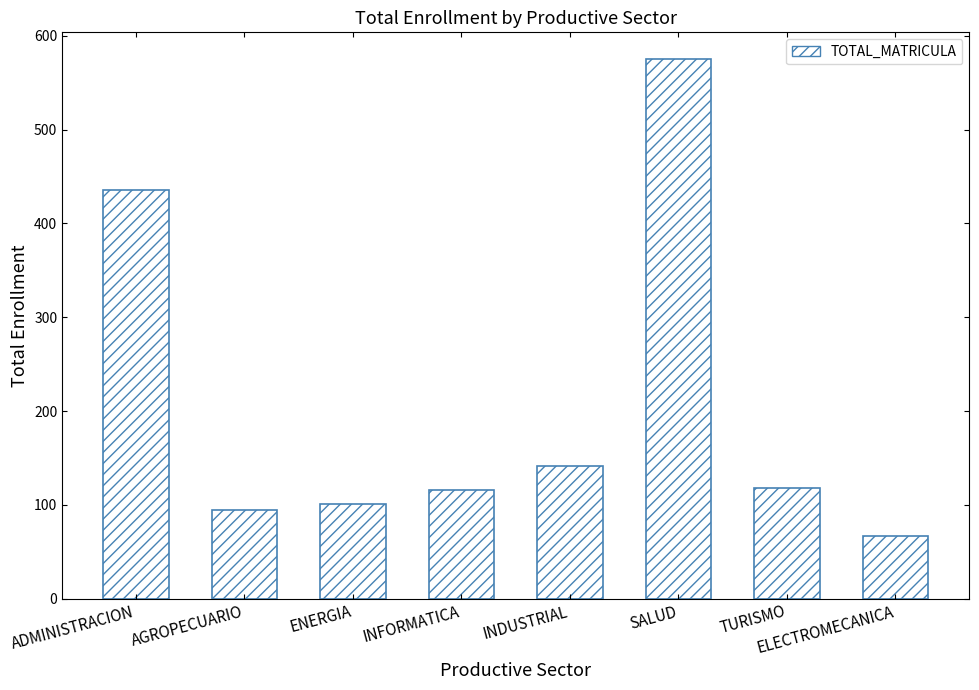

Where does the data first go above 118?

ADMINISTRACION